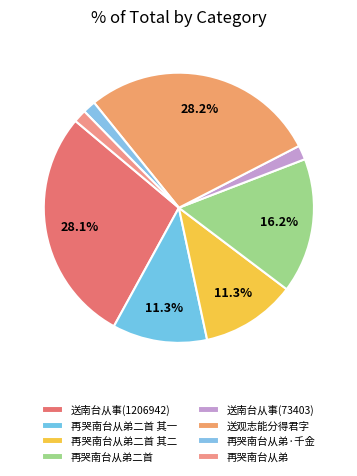

Does 再哭南台从弟二首 其一 account for over 50% of the chart?

No